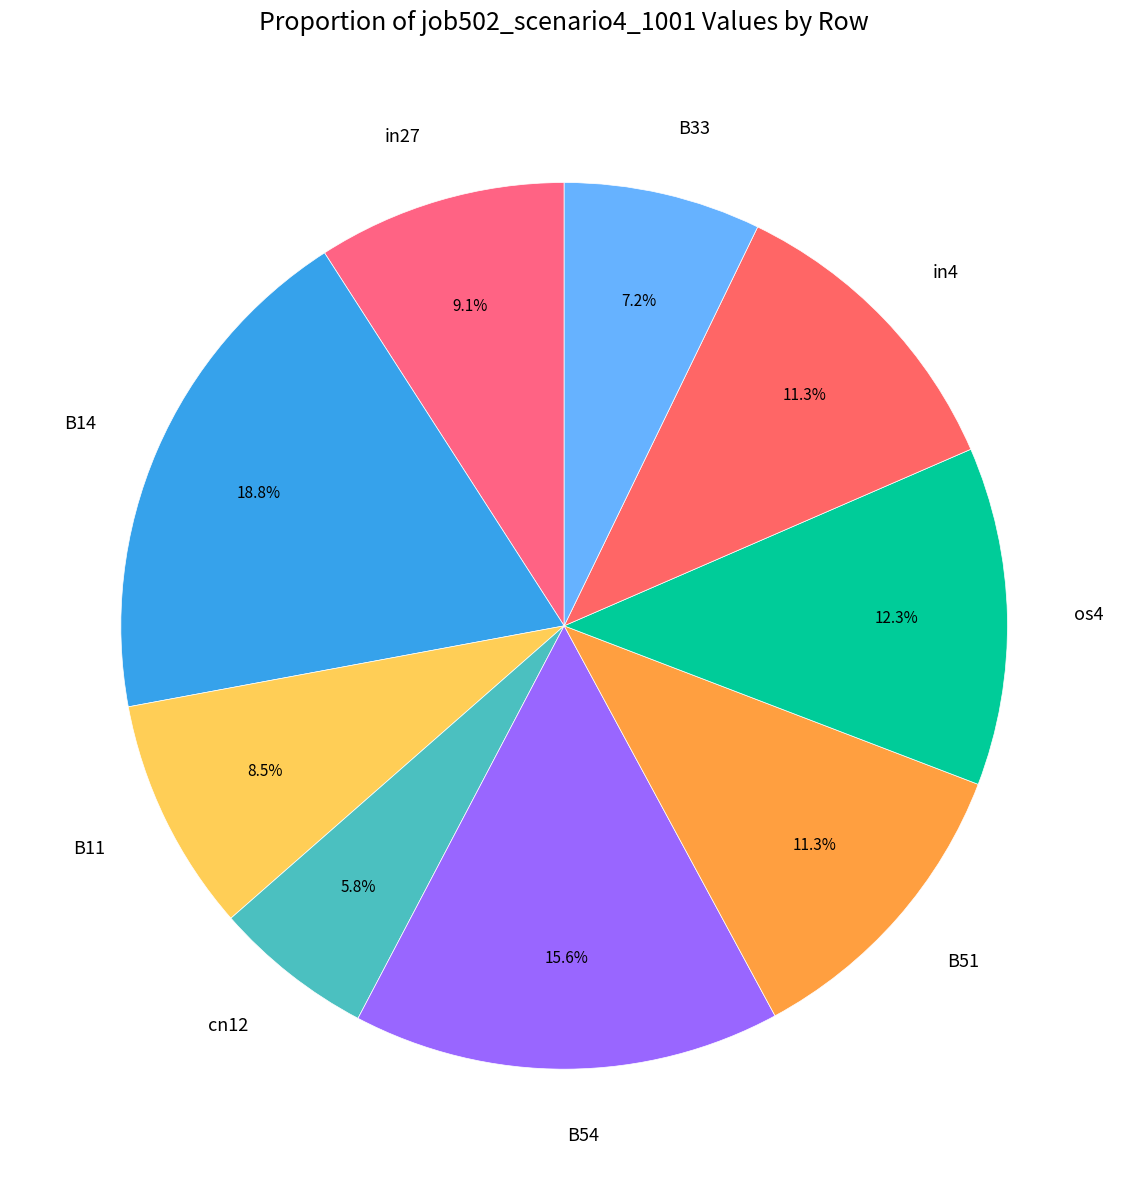

Is there any slice that represents more than half of the pie?

No